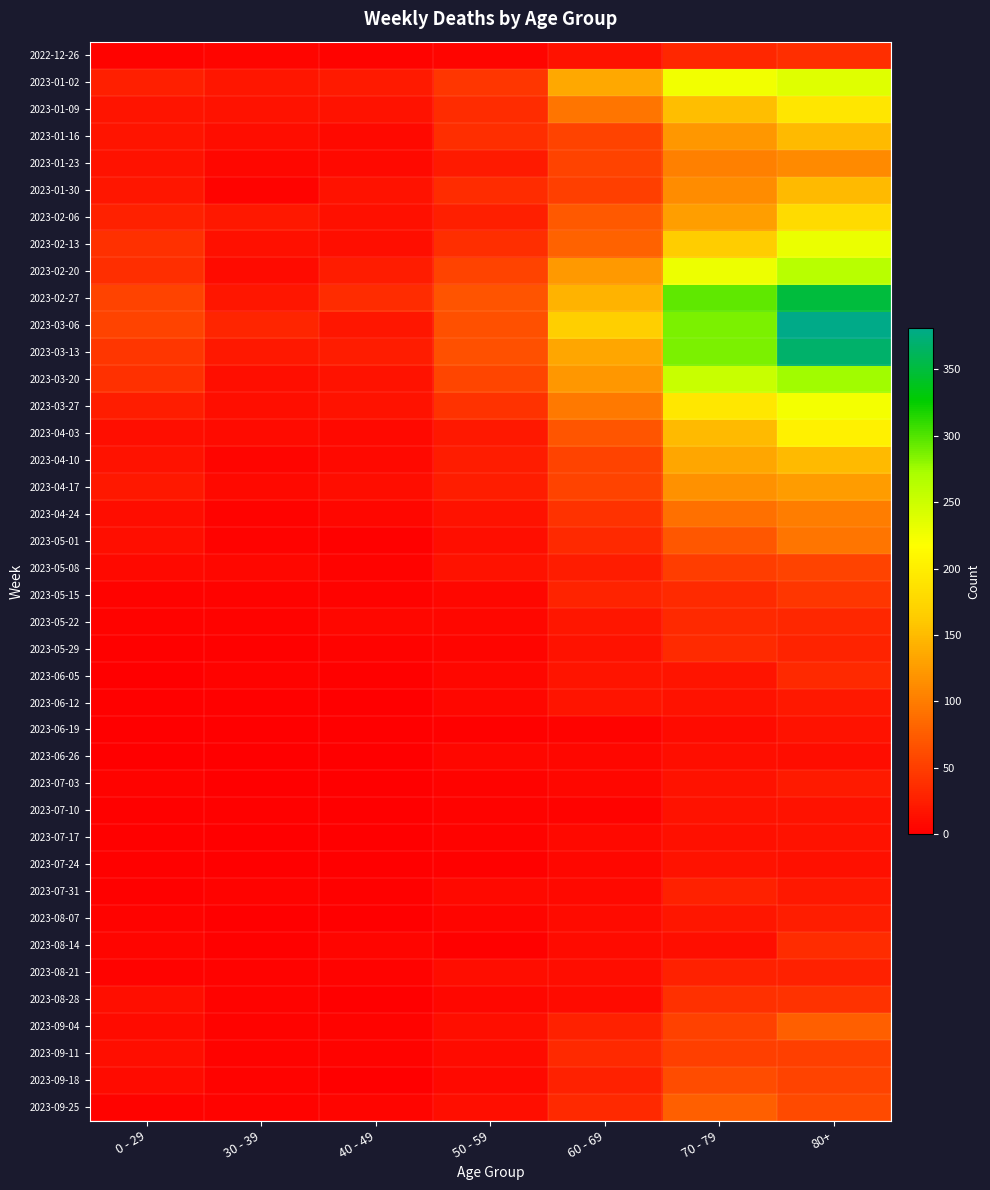

Rank the series by their maximum value, from lowest to highest.

2023-06-26, 2023-07-17, 2023-06-19, 2023-07-10, 2023-07-24, 2023-06-12, 2023-07-03, 2023-08-07, 2023-07-31, 2023-08-21, 2023-05-22, 2023-06-05, 2023-05-29, 2023-08-14, 2022-12-26, 2023-08-28, 2023-05-15, 2023-09-11, 2023-05-08, 2023-09-18, 2023-09-04, 2023-09-25, 2023-05-01, 2023-04-24, 2023-01-23, 2023-04-17, 2023-01-30, 2023-04-10, 2023-01-16, 2023-02-06, 2023-01-09, 2023-04-03, 2023-03-27, 2023-02-13, 2023-01-02, 2023-02-20, 2023-03-20, 2023-02-27, 2023-03-13, 2023-03-06